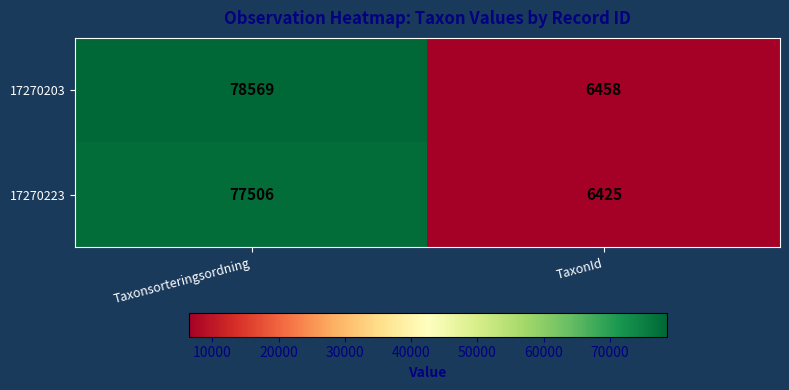

At TaxonId, list the series in order from largest to smallest.

17270203, 17270223